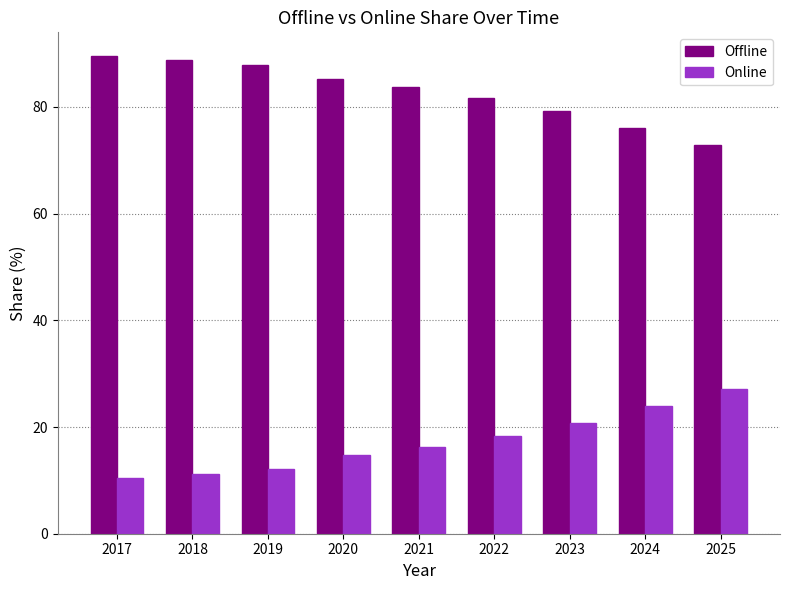

Where is Online nearest to the value 18?

2022